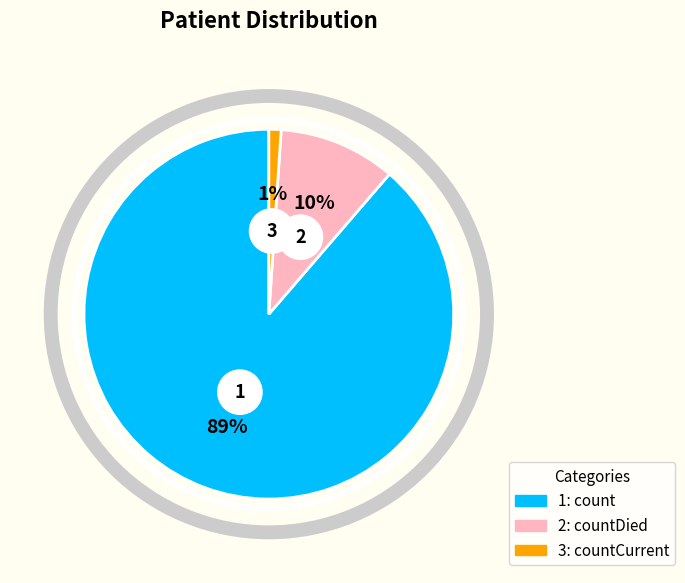

Is it true that count is 89% of the pie?

True